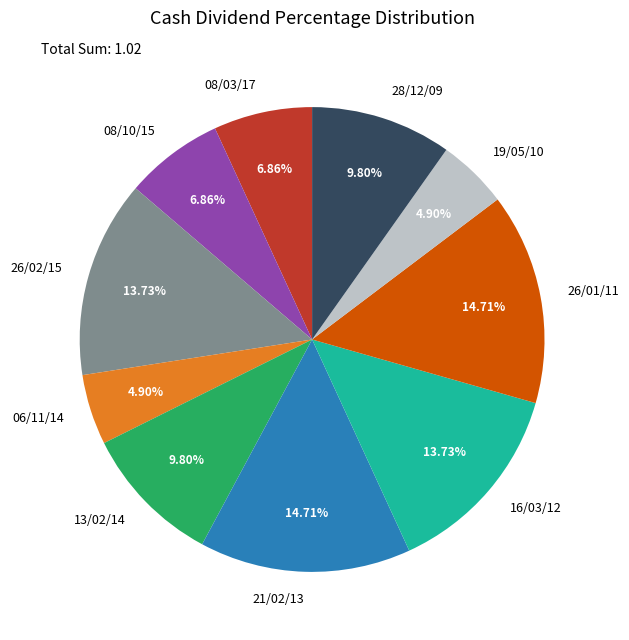

Count the number of slices in the pie.

10